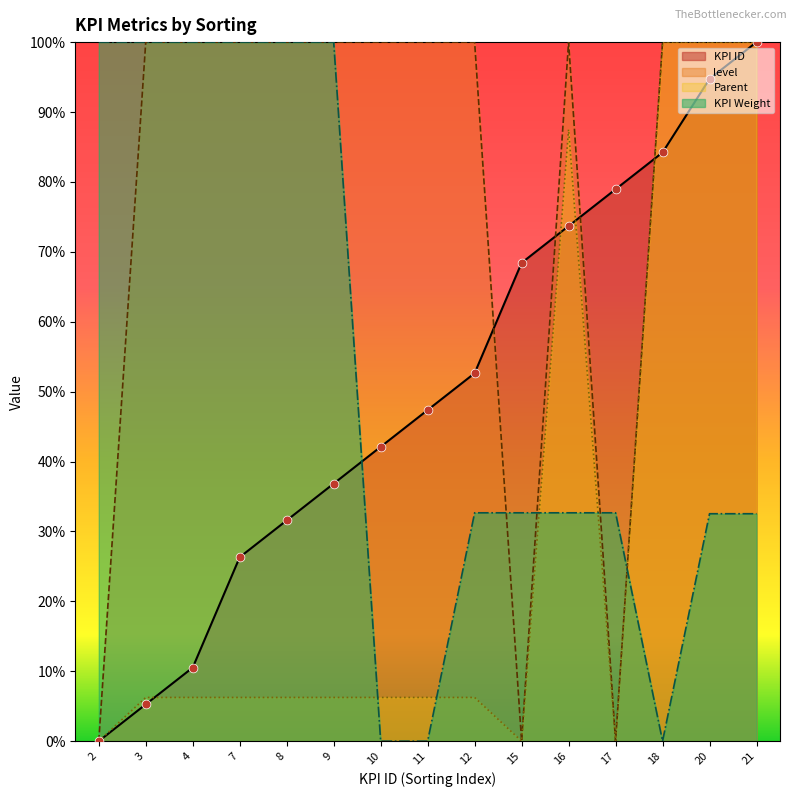

Which series has the largest Y range (max minus min)?

KPI ID